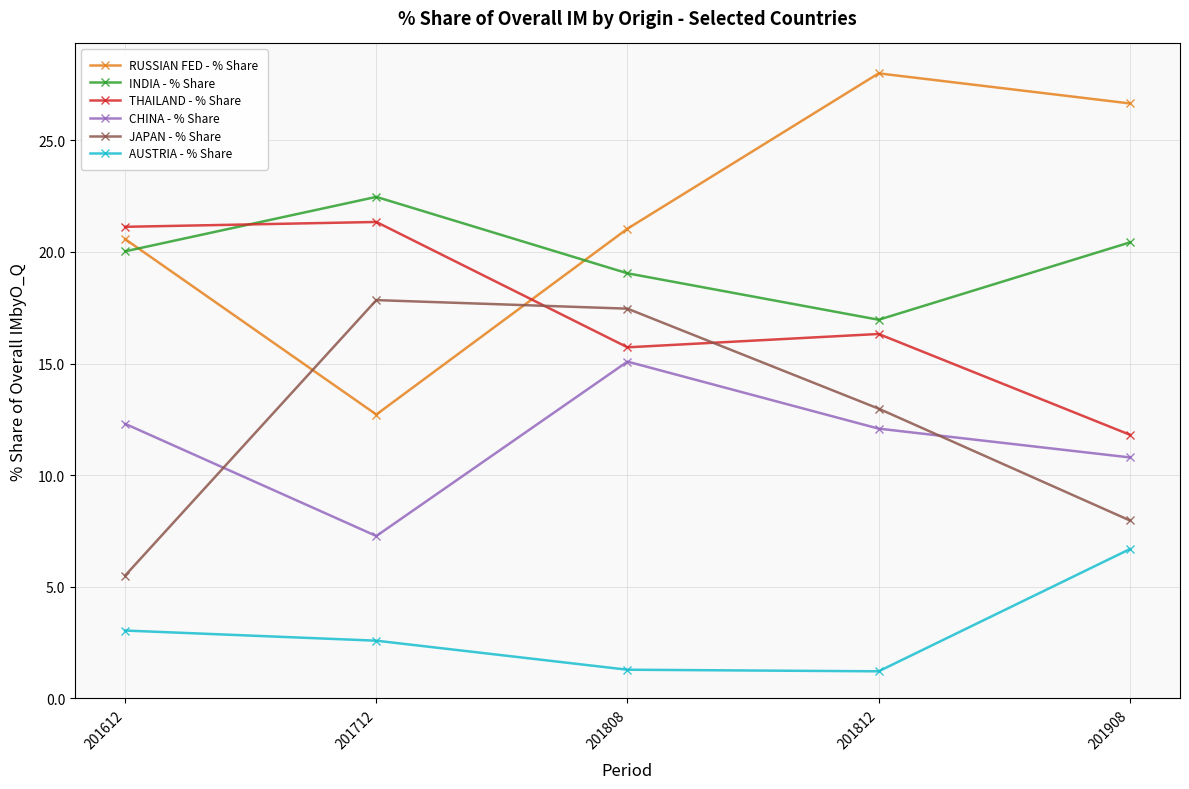

What is the value of the RUSSIAN FED - % Share point at the 4th from the left?

28.0